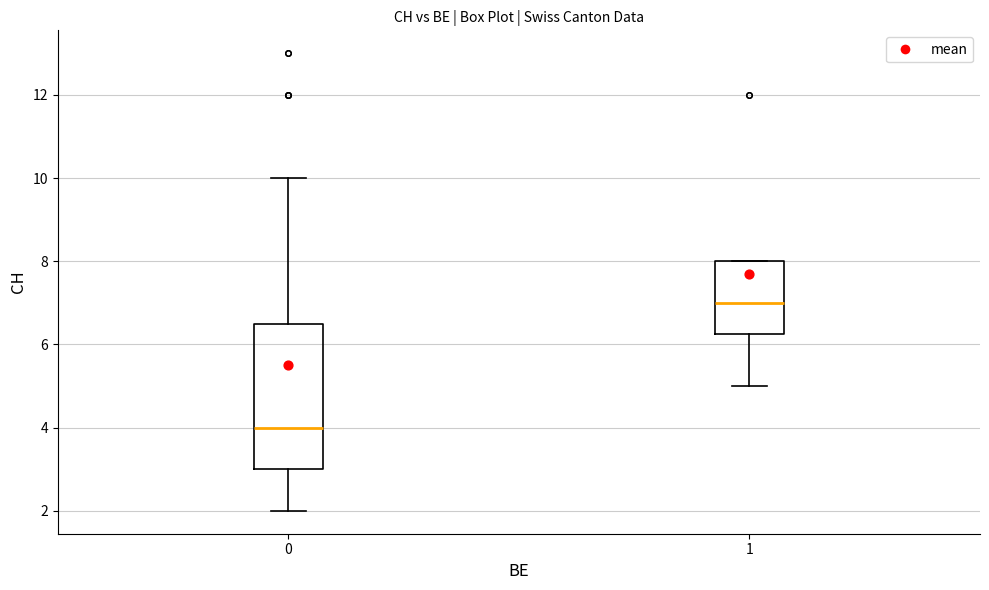

Where does the median line of the box at x = 1 sit on the y-axis? The values are not printed on the chart, so give them approximately, as read against the axis.

7.0